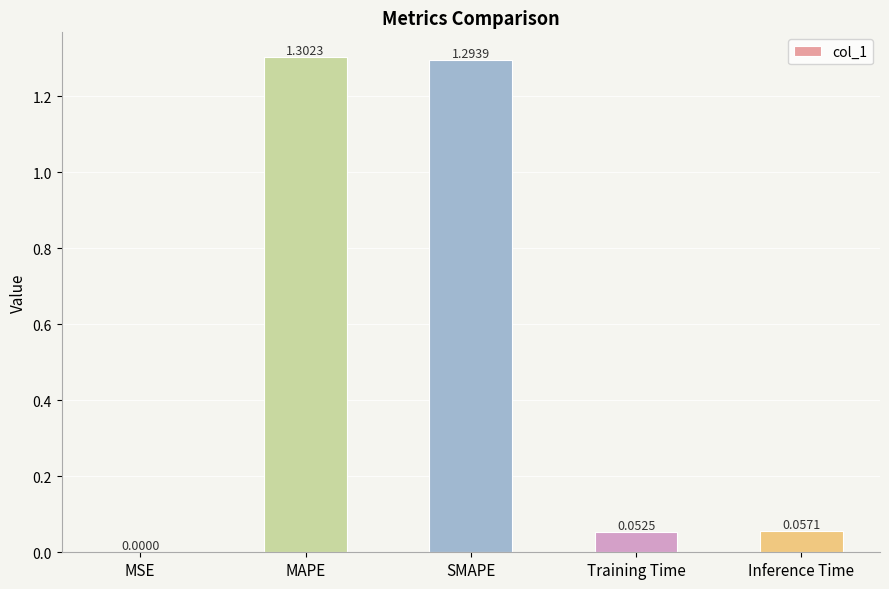

Read the value at MAPE.

1.3